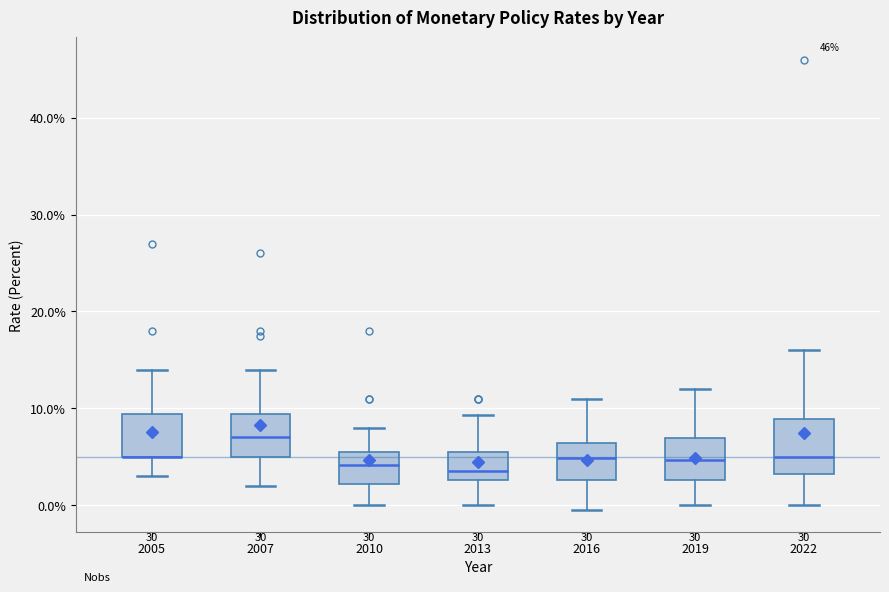

Reading left to right, read every box against the y-axis: the position of its median line, the range the box covers, and the ends of its whiskers. The values are not printed on the chart, so give them approximately, as read against the axis.

2005: median 5 (drawn on the box's lower edge), box 5 to 9, whiskers 3 to 14
2007: median 7, box 5 to 9, whiskers 2 to 14
2010: median 4, box 2 to 5, whiskers 0 to 8
2013: median 4, box 3 to 5, whiskers 0 to 9
2016: median 5, box 3 to 6, whiskers 0 to 11
2019: median 5, box 3 to 7, whiskers 0 to 12
2022: median 5, box 3 to 9, whiskers 0 to 16